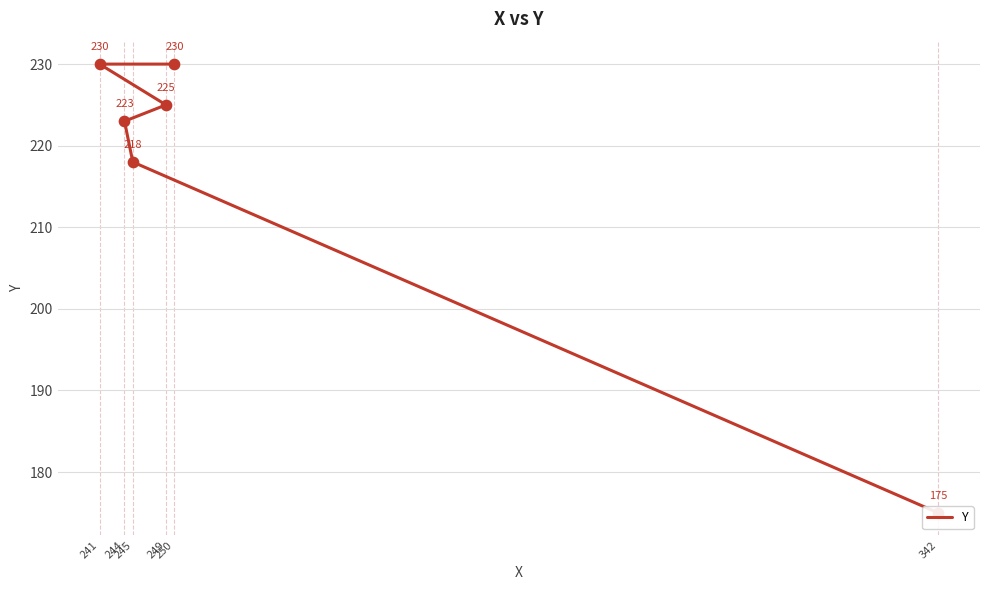

What is the change in value from 342 to 241?

+55